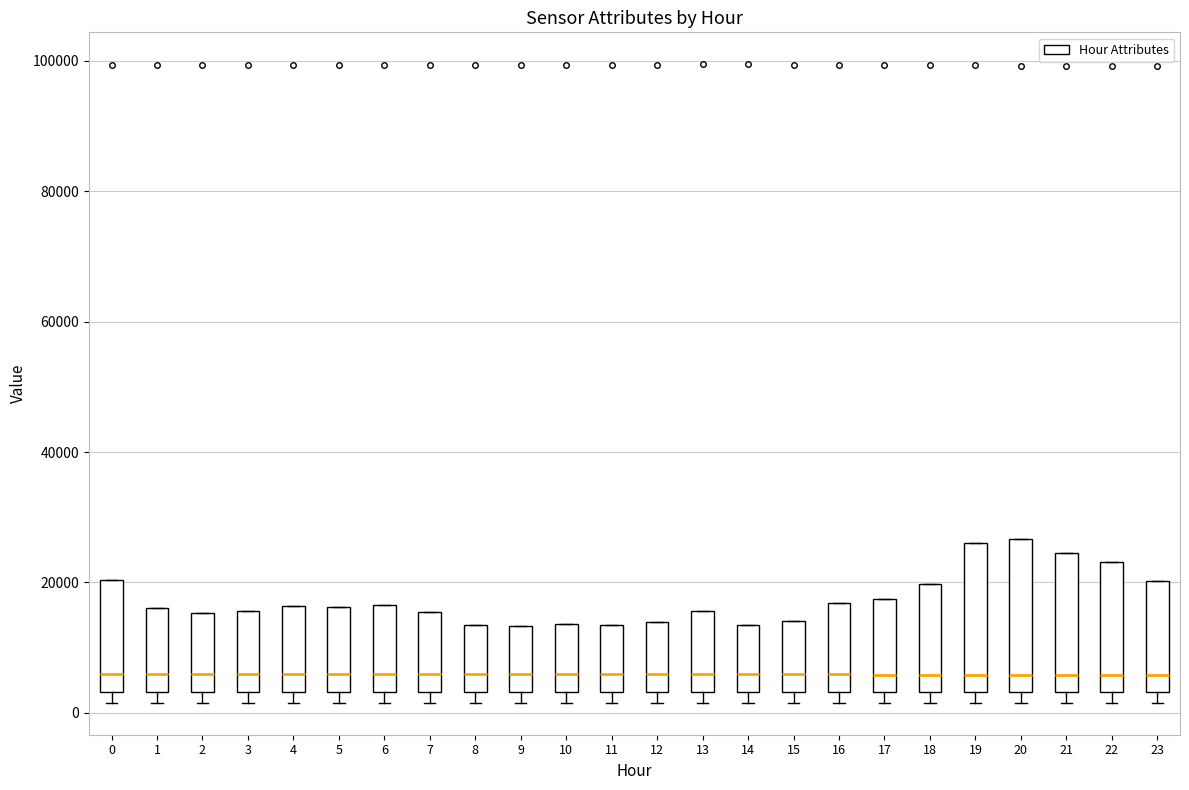

Where is the lower edge of the box at x = 15 on the y-axis? The values are not printed on the chart, so give them approximately, as read against the axis.

4000